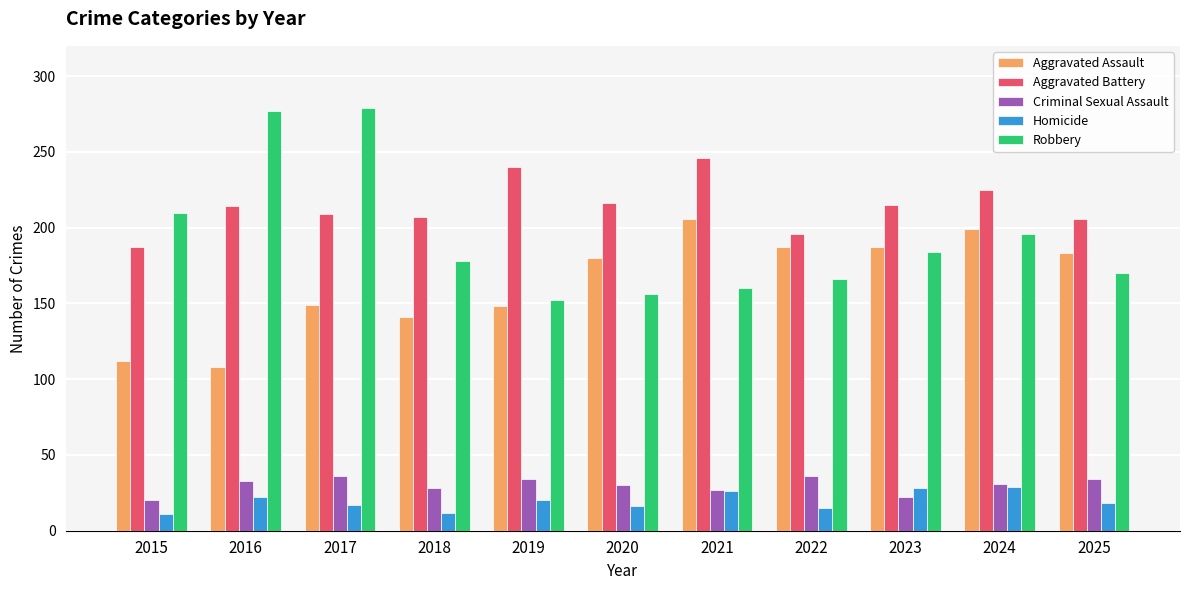

What are all the series names shown in the legend?

Aggravated Assault, Aggravated Battery, Criminal Sexual Assault, Homicide, Robbery